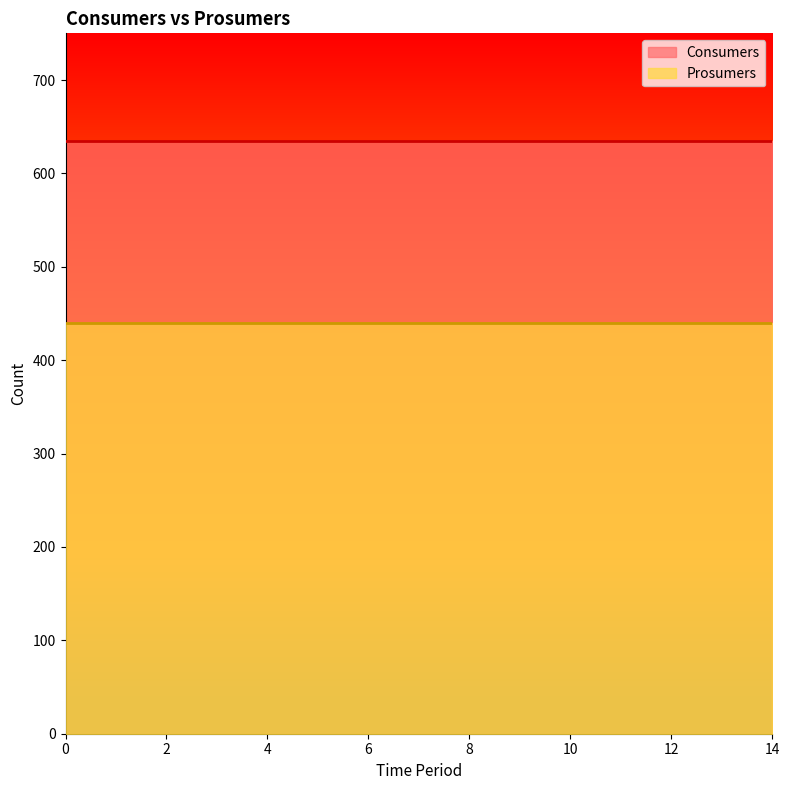

True or false: Prosumers has a value of 194 at 5.

False